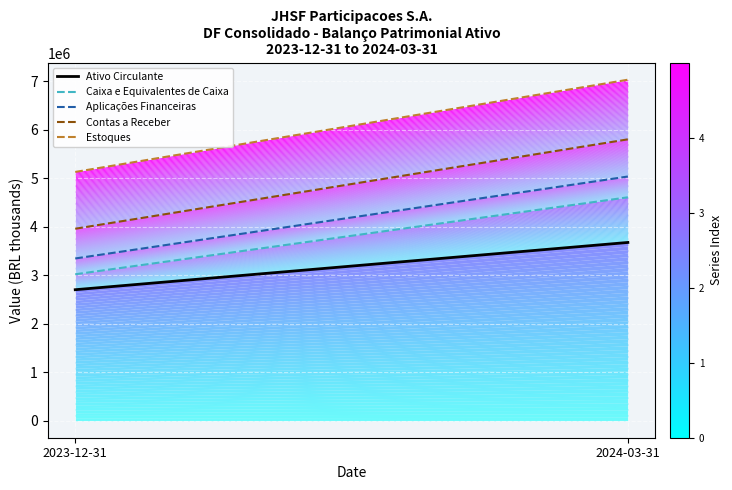

What is the label of the 2nd point from the left?

2024-03-31